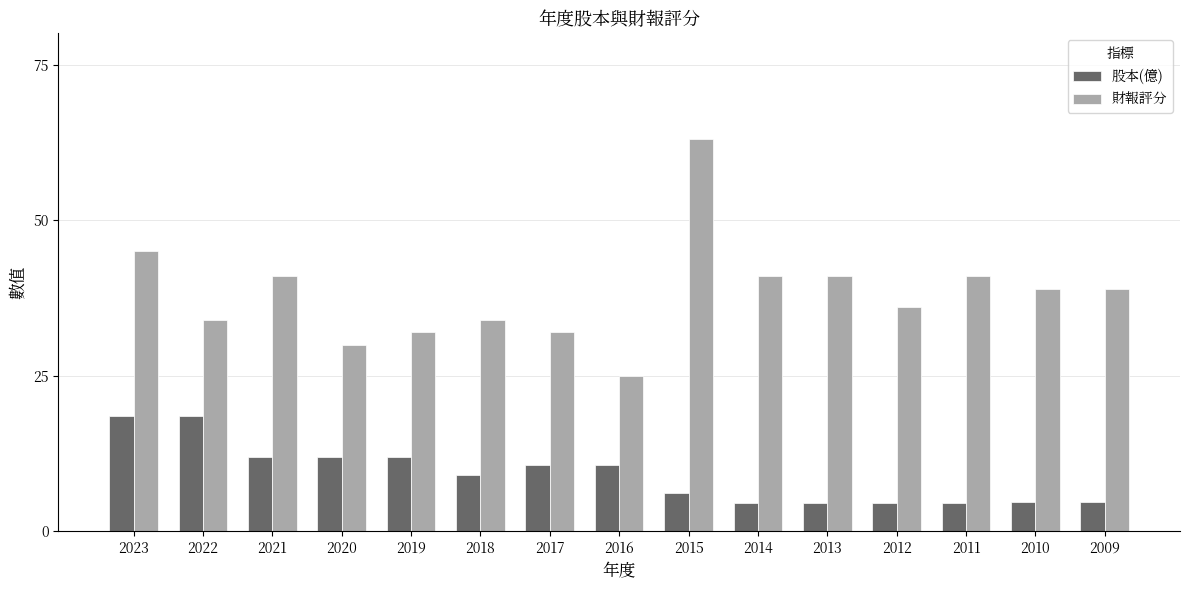

At which category is the sum across all series the highest?

2015